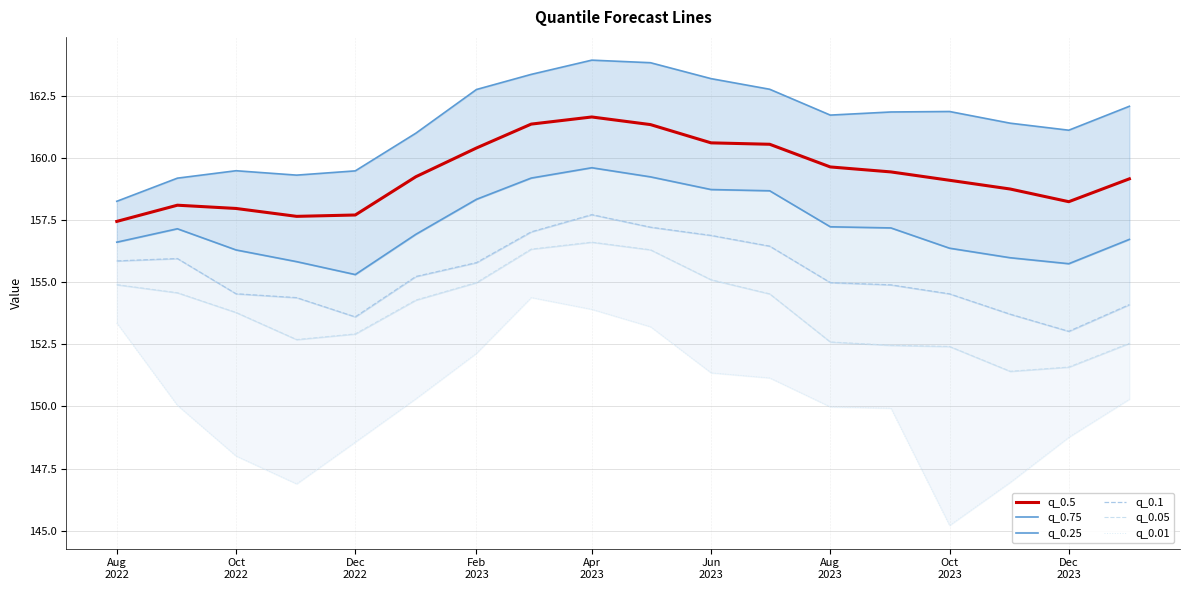

Rank the series by their maximum value, from highest to lowest.

q_0.75, q_0.5, q_0.25, q_0.1, q_0.05, q_0.01